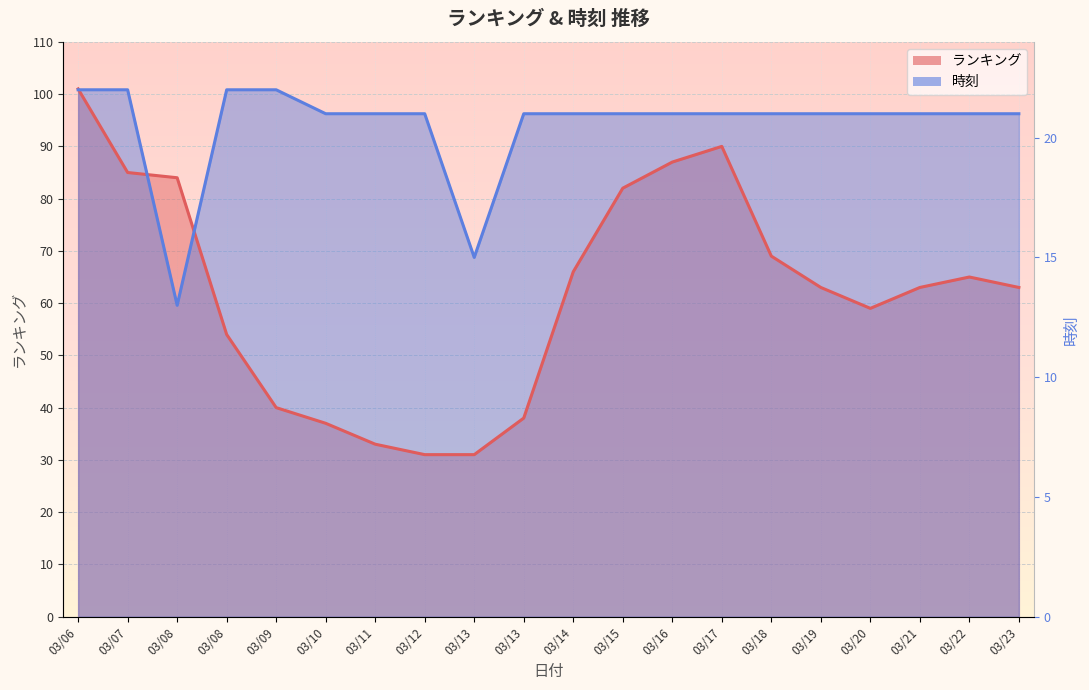

How many lines are shown in the chart?

2